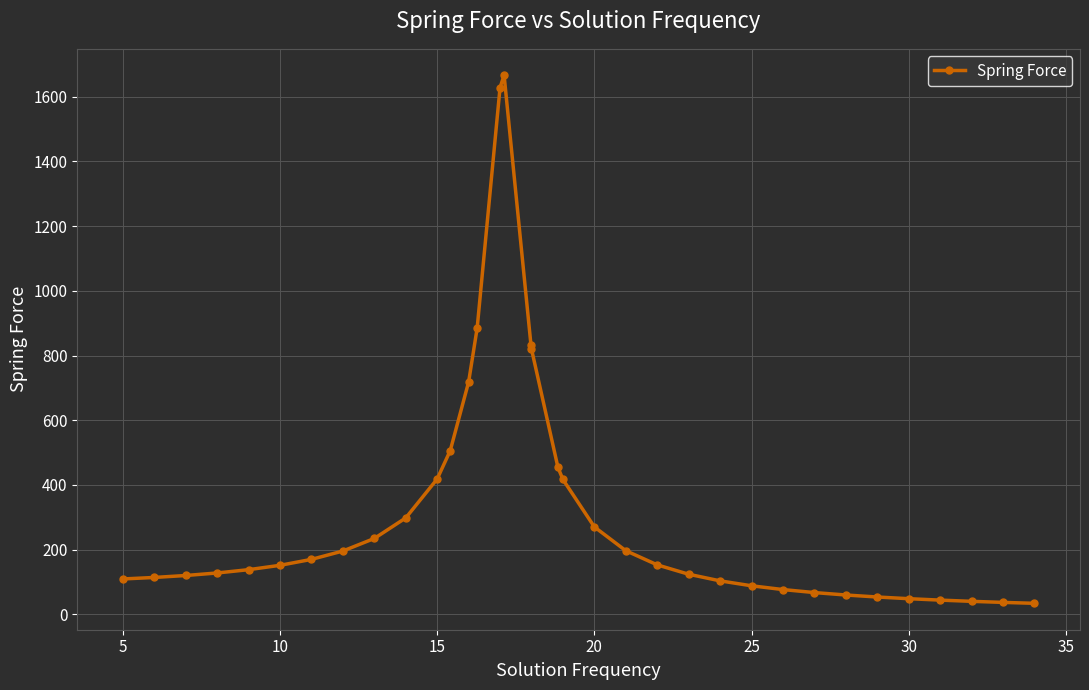

True or false: the data has more than 0 interior local peaks.

True